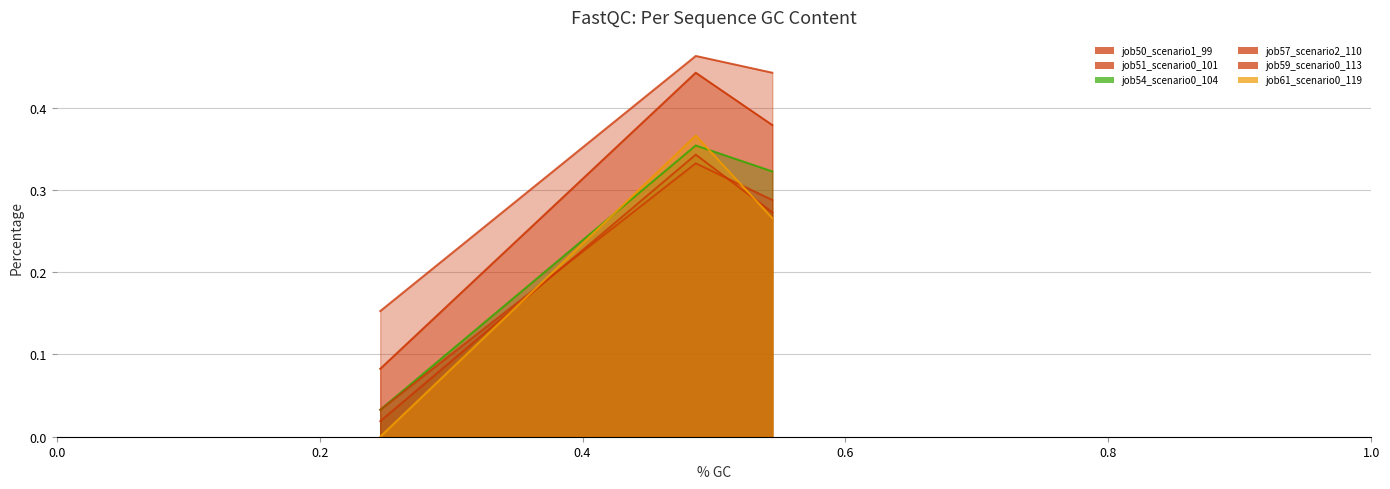

Which series has the widest spread of values?

job61_scenario0_119